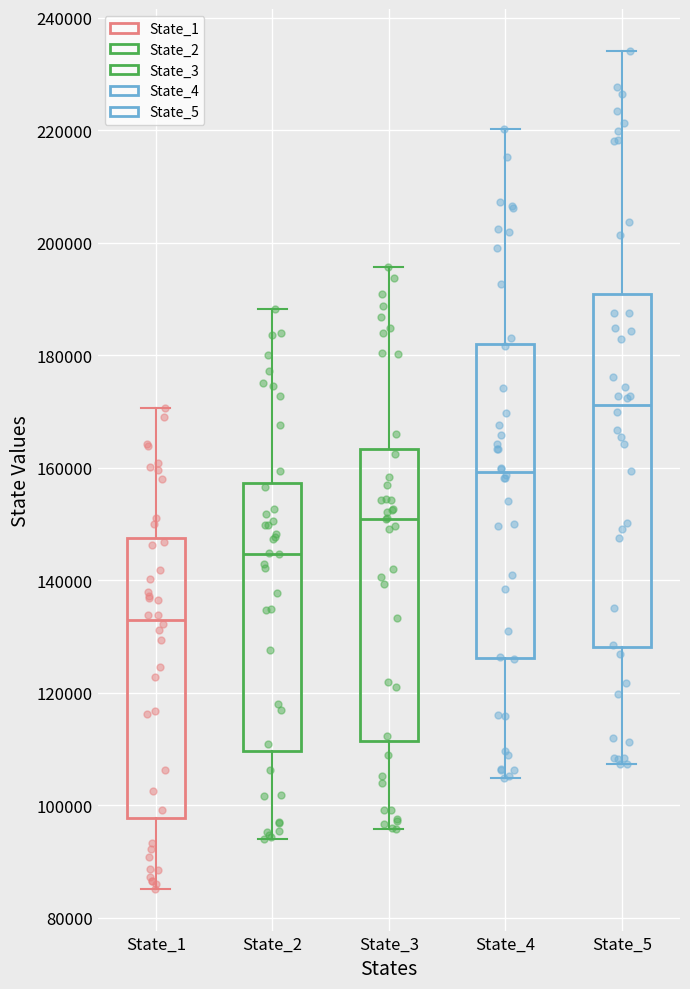

Where does the median line of the box for State_1 sit on the y-axis? The values are not printed on the chart, so give them approximately, as read against the axis.

134000